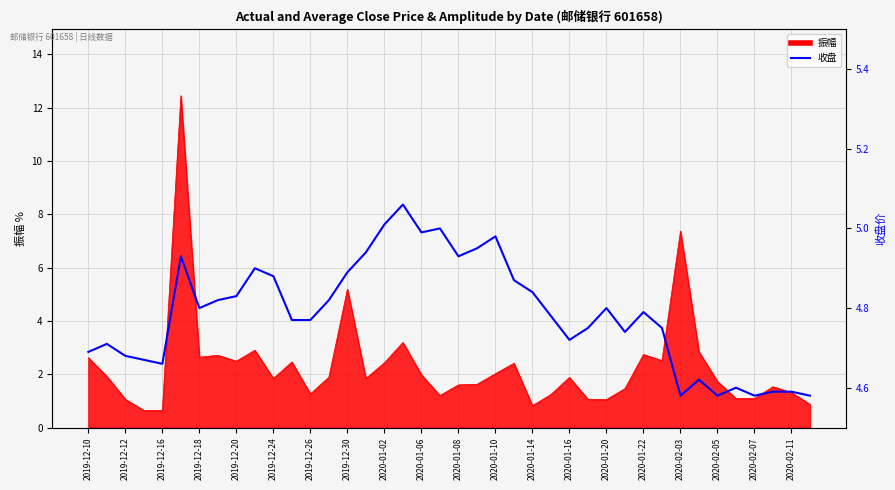

How many lines are shown in the chart?

1